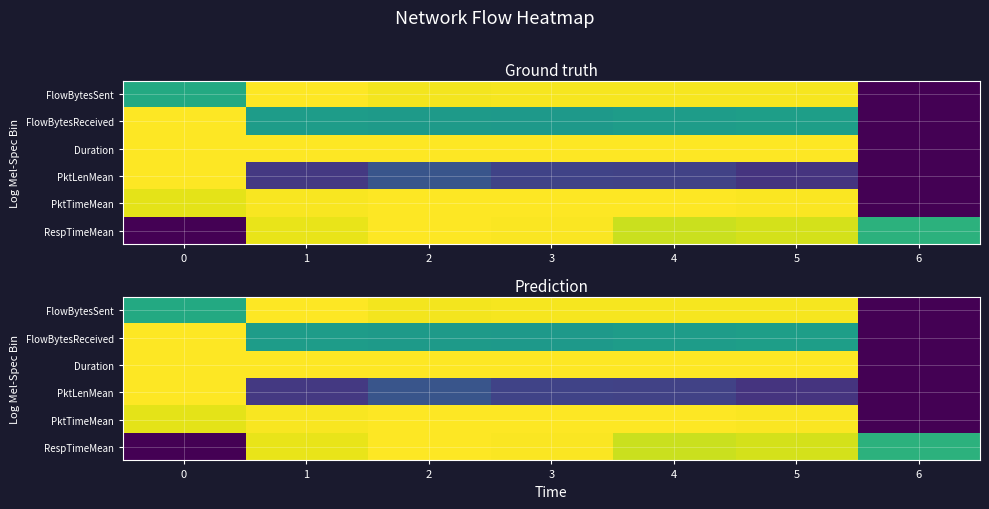

What value does the PktTimeMean series have at 2?

0.8